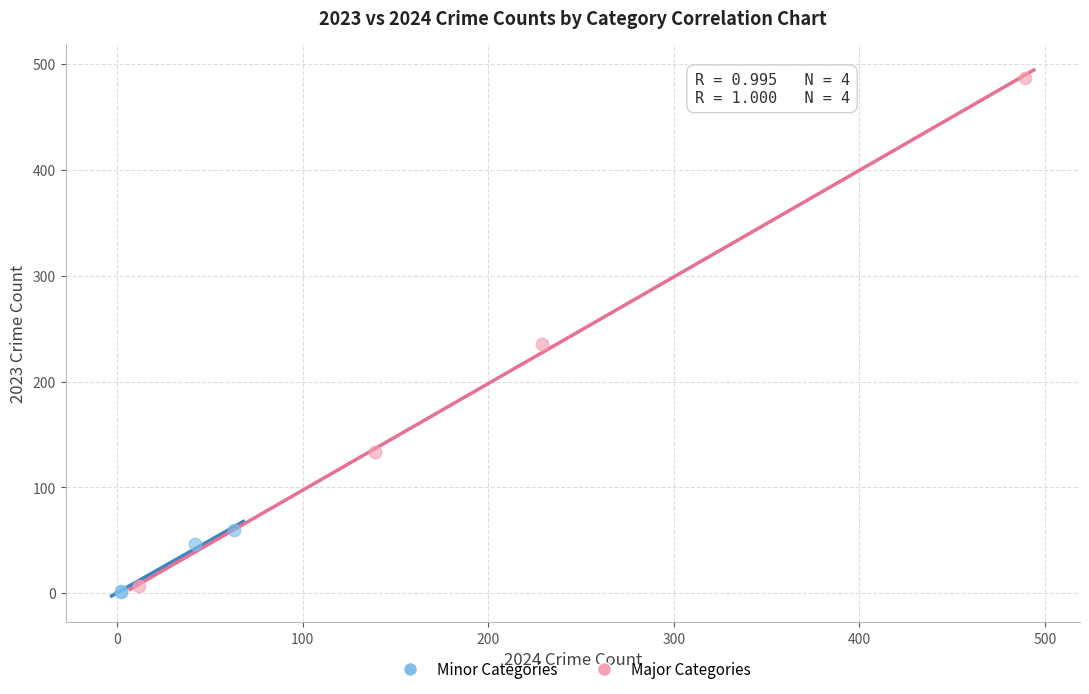

Which series has the largest Y range (max minus min)?

Major Categories